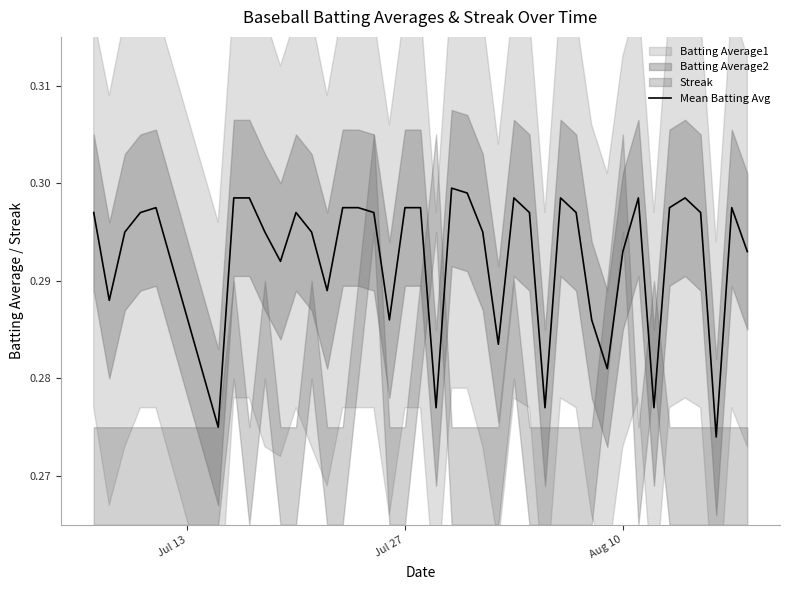

True or false: the data shows 0.3 at Aug 10.

True